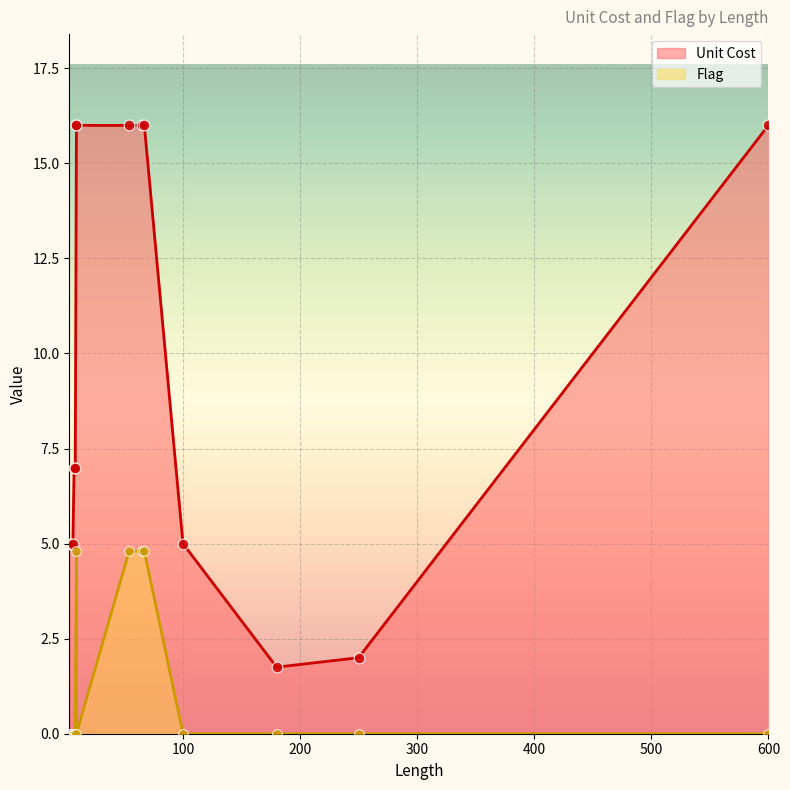

At which category is the sum across all series the highest?

9